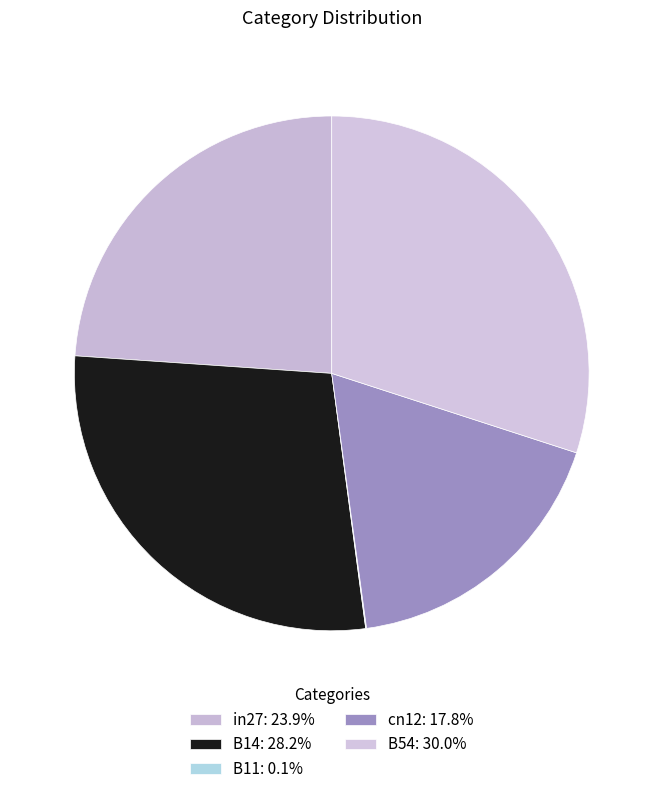

How many slices are in this pie chart?

5